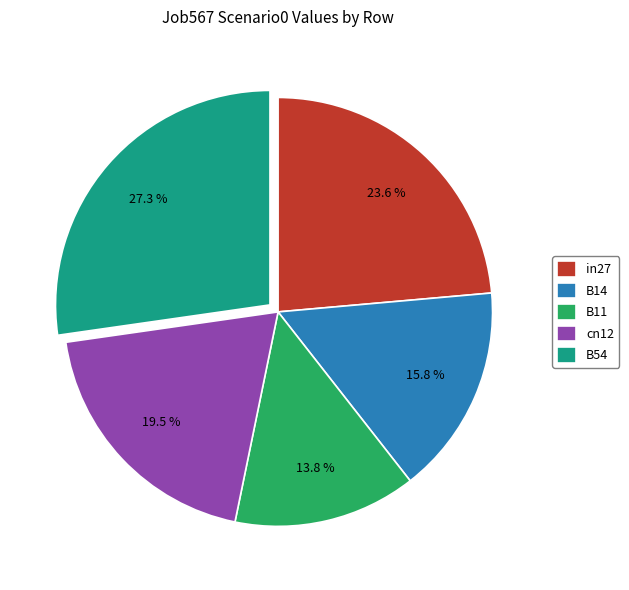

Which has a higher value, B54 or in27?

B54